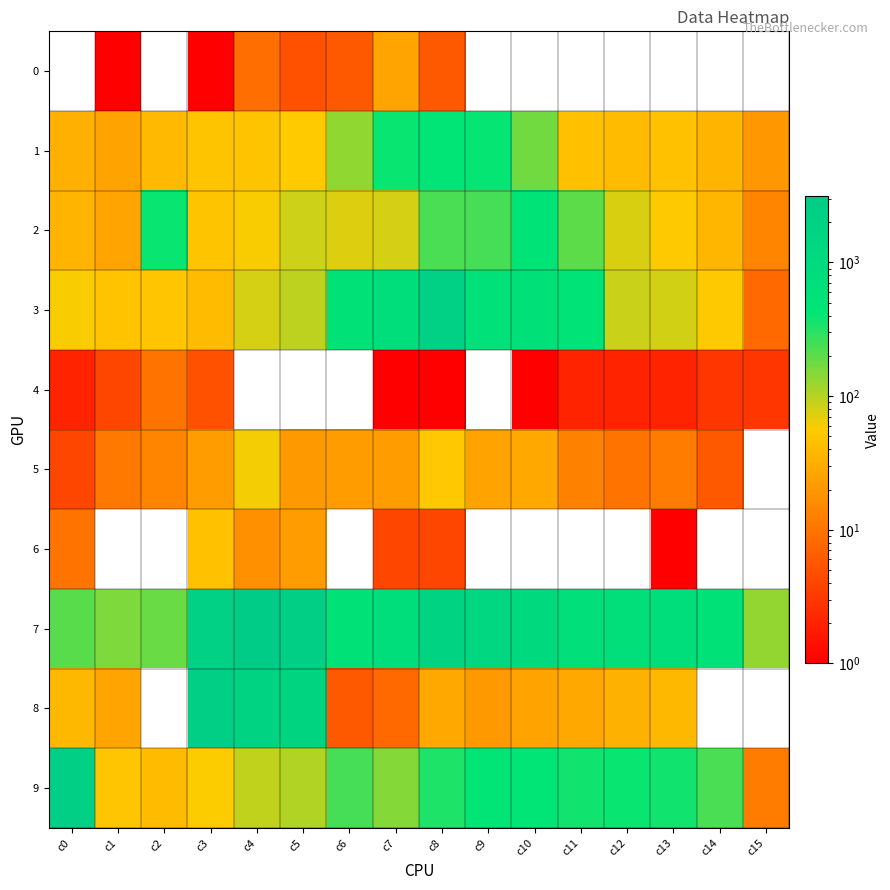

Reading left to right, extract all data points from this chart.

0: c0=0	c1=1	c2=0	c3=1	c4=9	c5=5	c6=6	c7=26	c8=6	c9=0	c10=0	c11=0	c12=0	c13=0	c14=0	c15=0
1: c0=32	c1=25	c2=39	c3=49	c4=49	c5=55	c6=133	c7=384	c8=425	c9=397	c10=172	c11=44	c12=41	c13=46	c14=36	c15=20
2: c0=36	c1=26	c2=387	c3=49	c4=59	c5=82	c6=74	c7=77	c8=237	c9=241	c10=486	c11=199	c12=76	c13=54	c14=37	c15=14
3: c0=59	c1=47	c2=50	c3=41	c4=77	c5=94	c6=568	c7=793	c8=2075	c9=578	c10=624	c11=502	c12=87	c13=80	c14=53	c15=8
4: c0=2	c1=4	c2=10	c3=5	c4=0	c5=0	c6=0	c7=1	c8=1	c9=0	c10=1	c11=2	c12=2	c13=2	c14=3	c15=3
5: c0=4	c1=11	c2=14	c3=22	c4=60	c5=21	c6=22	c7=22	c8=52	c9=25	c10=28	c11=13	c12=10	c13=12	c14=6	c15=0
6: c0=10	c1=0	c2=0	c3=46	c4=18	c5=22	c6=0	c7=4	c8=4	c9=0	c10=0	c11=0	c12=0	c13=1	c14=0	c15=0
7: c0=206	c1=158	c2=184	c3=2040	c4=3156	c5=2373	c6=572	c7=811	c8=1646	c9=1310	c10=1066	c11=716	c12=698	c13=792	c14=558	c15=130
8: c0=38	c1=26	c2=0	c3=2338	c4=1678	c5=1538	c6=6	c7=8	c8=28	c9=21	c10=25	c11=29	c12=33	c13=38	c14=0	c15=0
9: c0=2390	c1=51	c2=40	c3=57	c4=92	c5=103	c6=245	c7=148	c8=328	c9=442	c10=429	c11=360	c12=384	c13=365	c14=232	c15=12